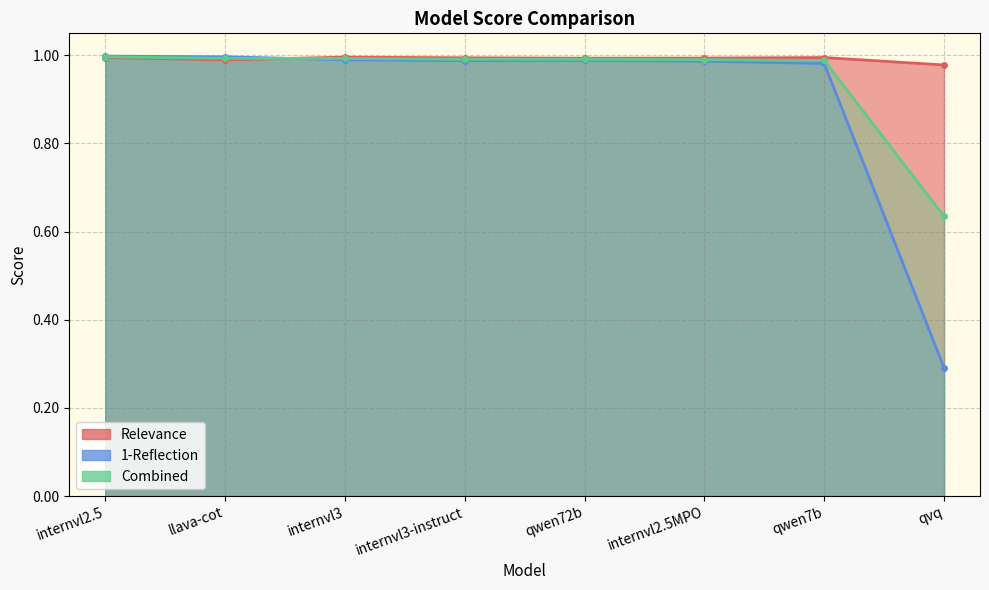

At how many categories does at least one series exceed 0?

8